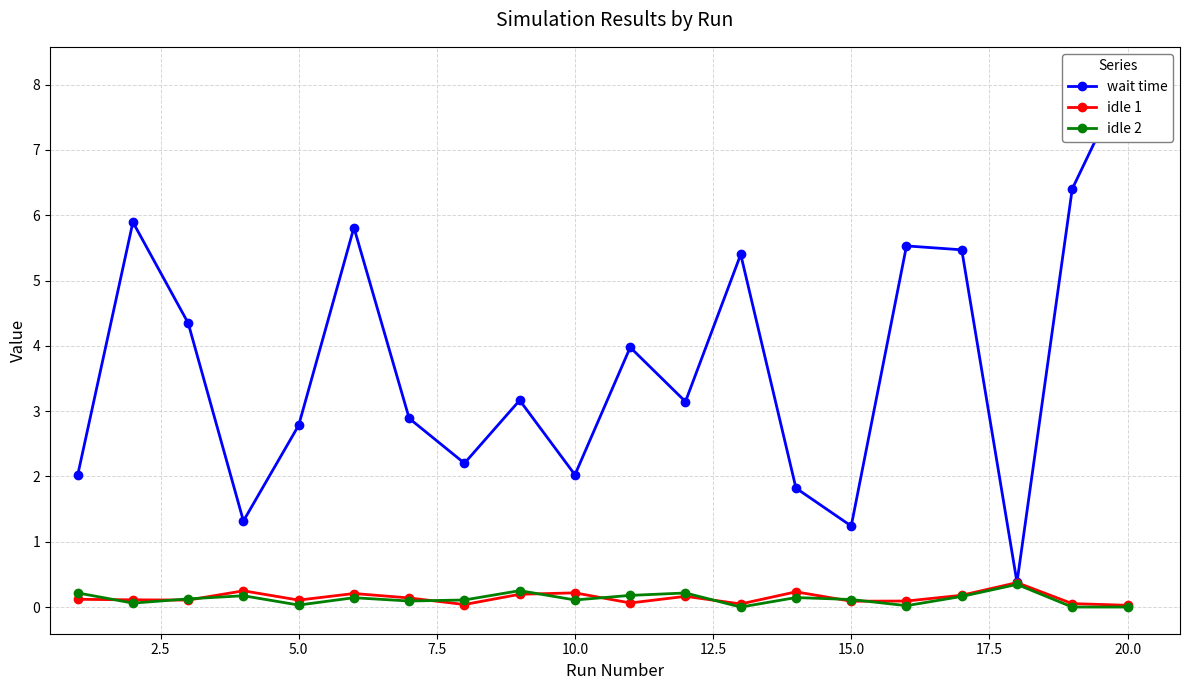

What is the highest value of the idle 1 series?

0.4